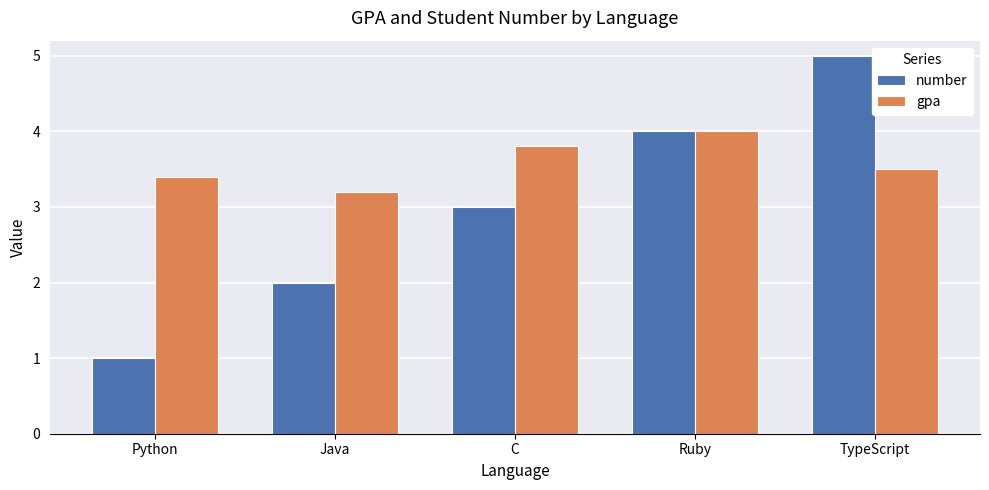

What are all the series names shown in the legend?

number, gpa